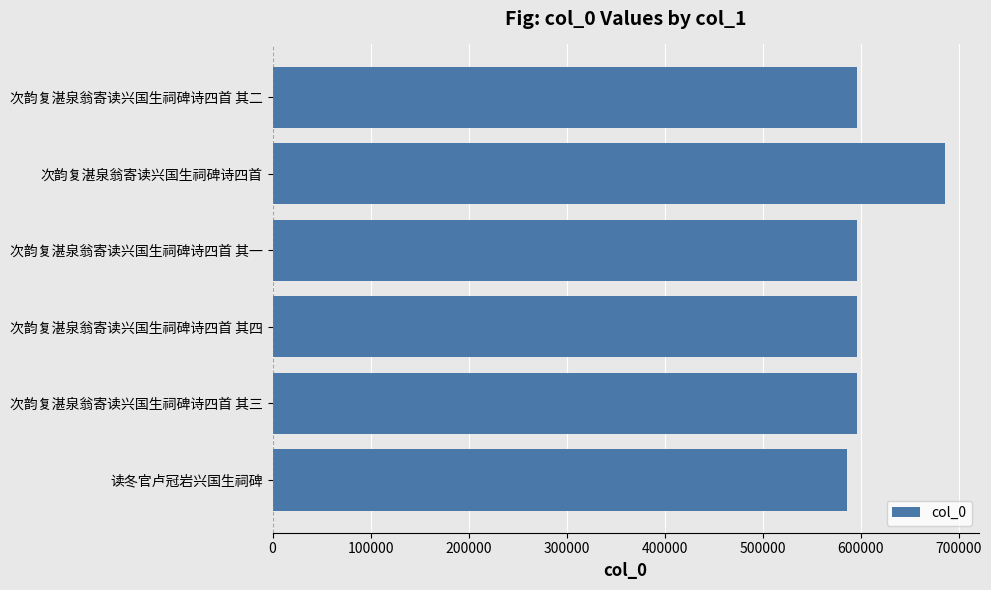

What is the difference between the second highest and second lowest values?

3